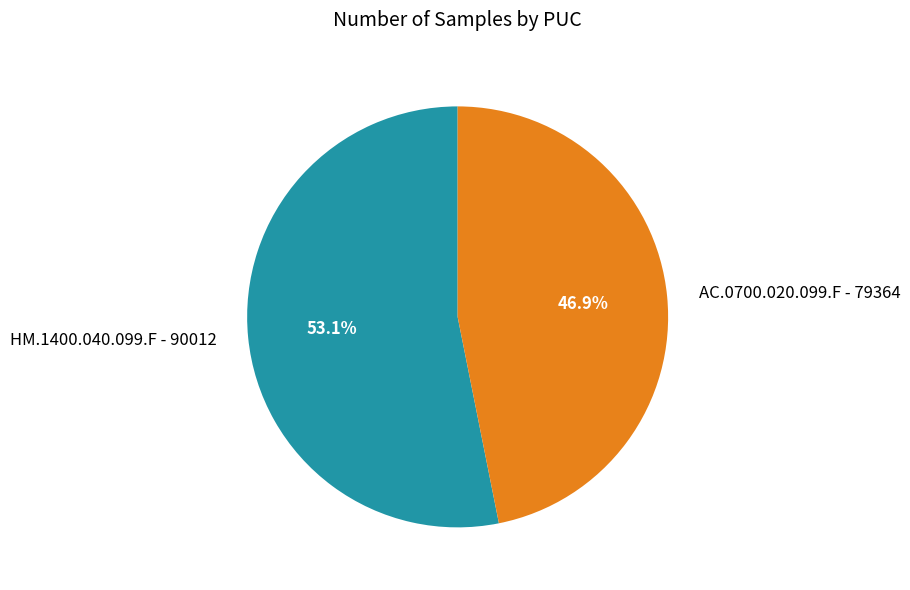

Does any single category account for the majority?

Yes